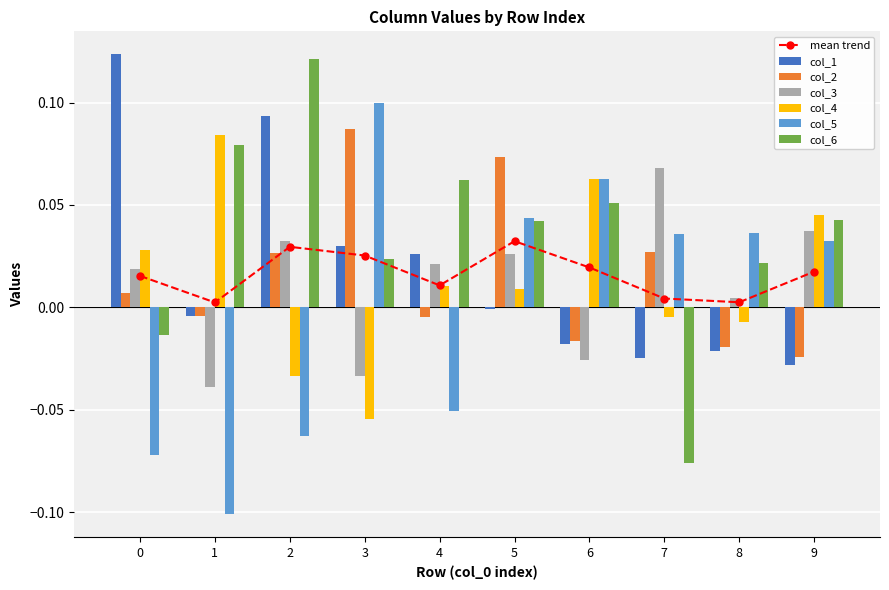

How many negative values does the col_3 series have?

3